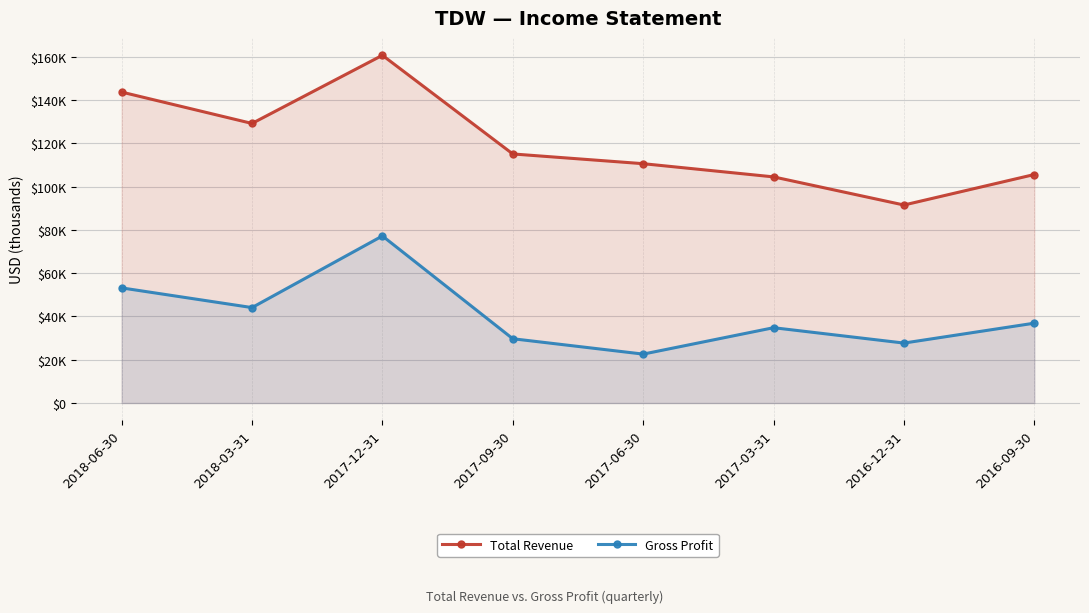

True or false: Total Revenue has a value of 104500 at 2017-03-31.

True